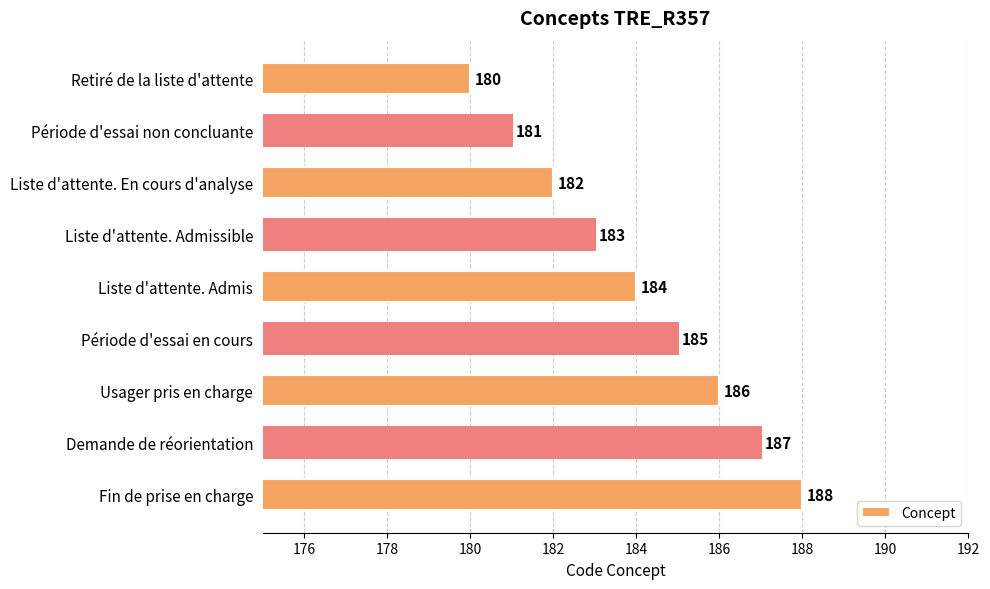

Which category has the highest value across all series?

Fin de prise en charge